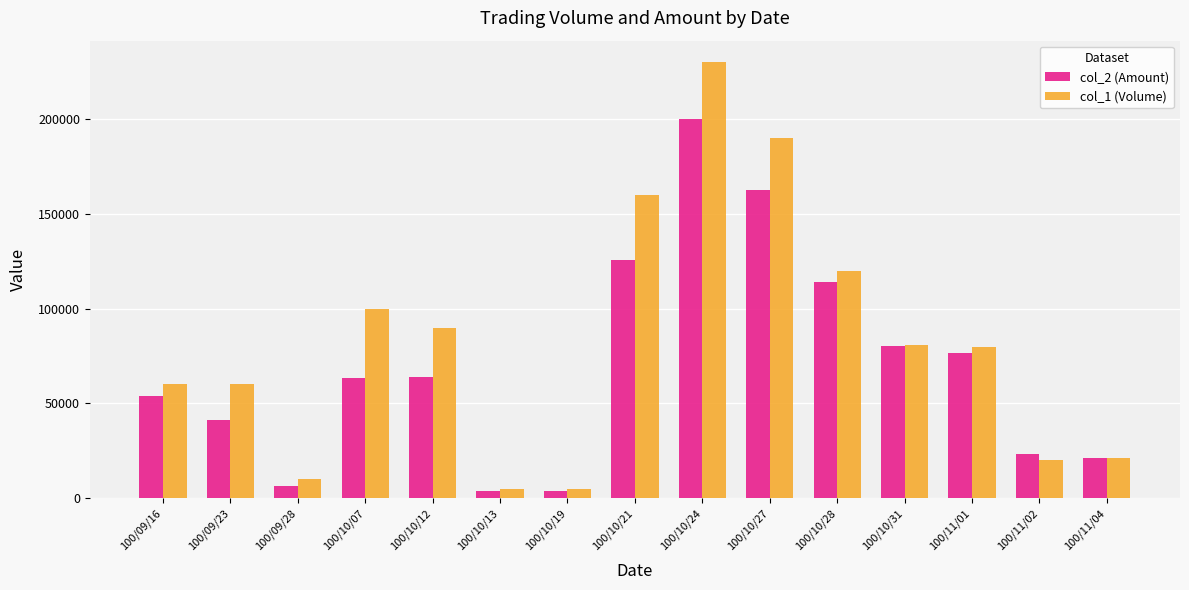

True or false: col_2 (Amount) has a value of 114000 at 100/10/28.

True